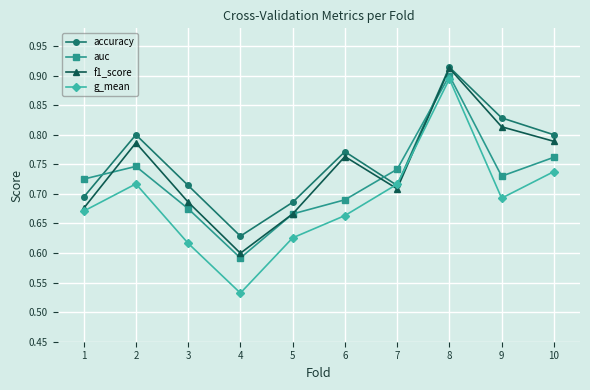

Is this an area chart (filled region under the line)?

No